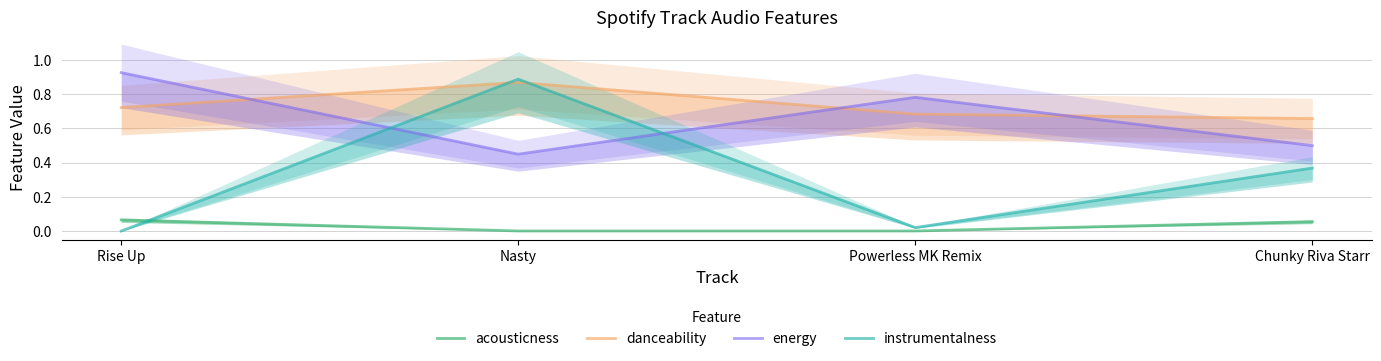

What is the difference between the energy values at Chunky Riva Starr and Rise Up?

0.4